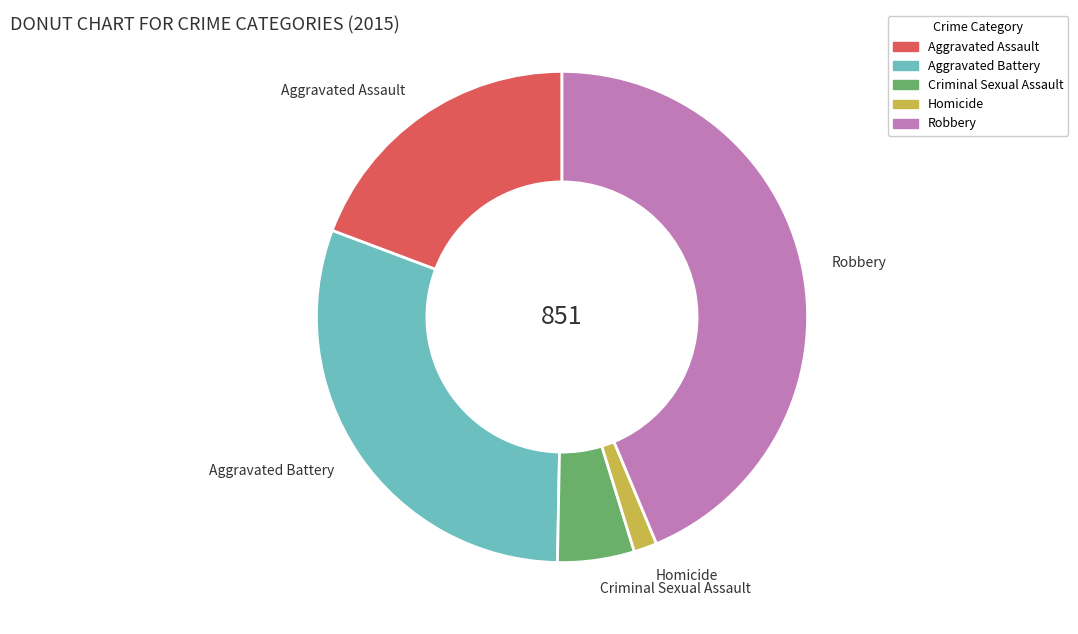

Does any single category account for the majority?

No